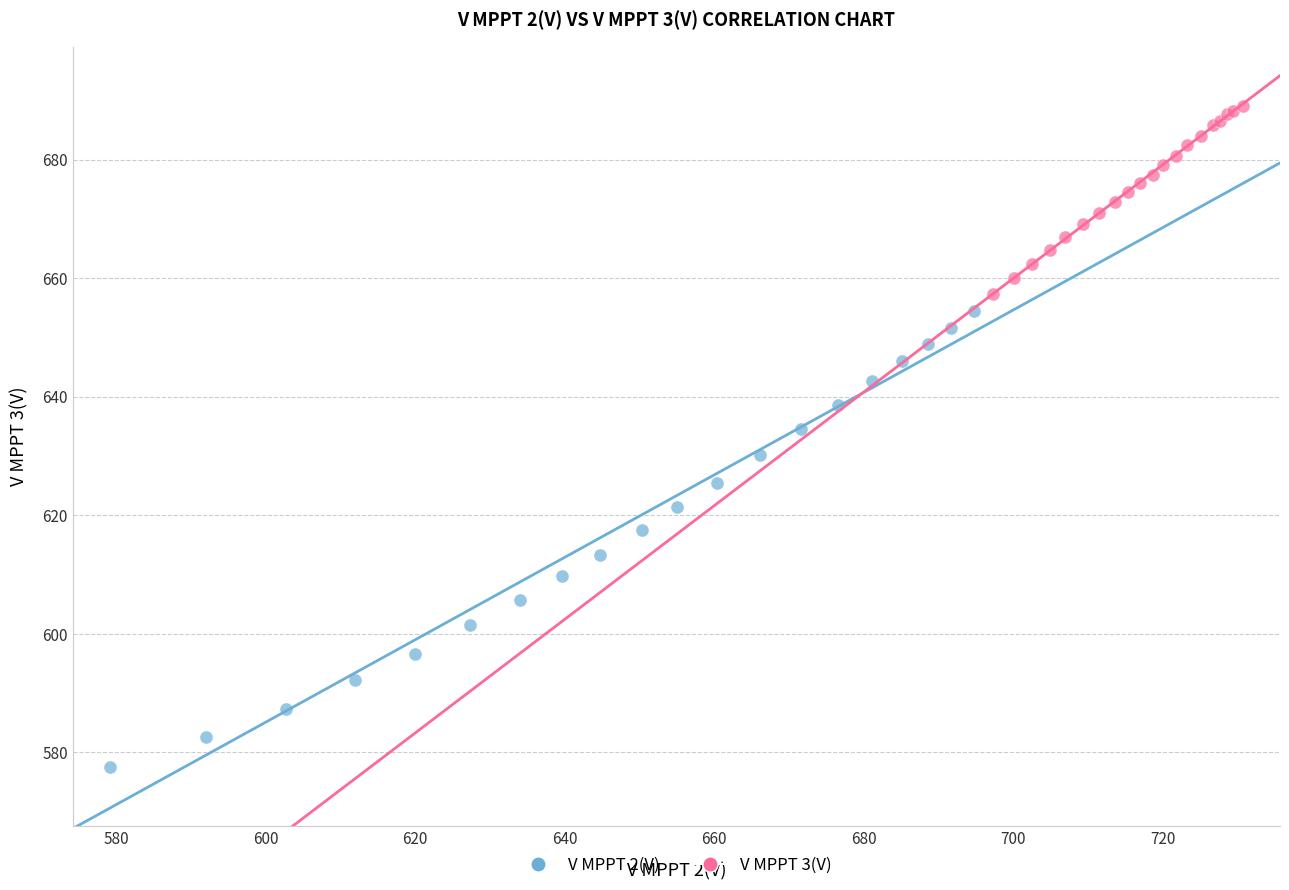

Which series has the widest spread of Y values?

V MPPT 2(V)